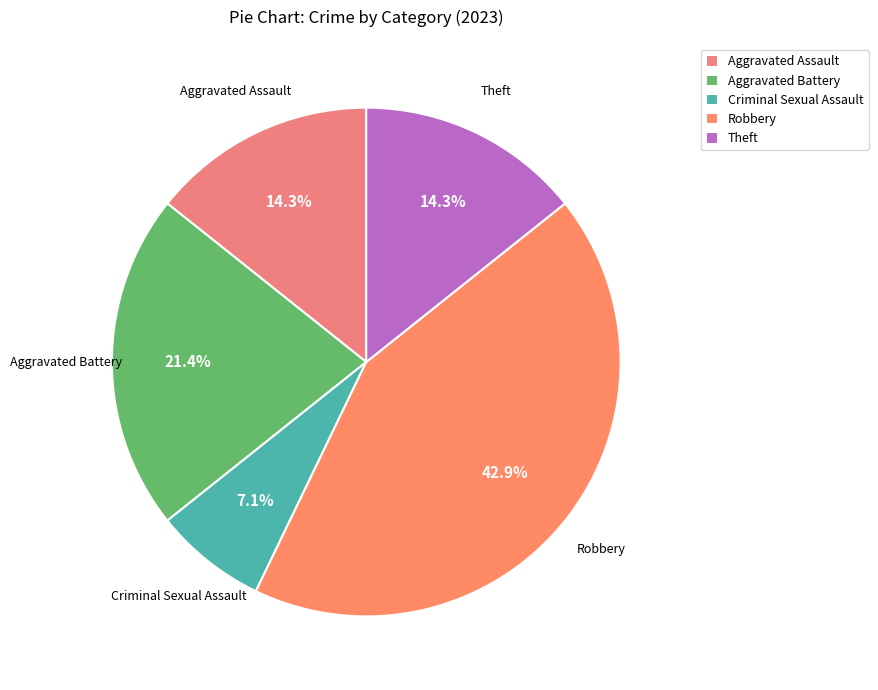

Is the sum of Aggravated Battery and Criminal Sexual Assault greater than half?

No